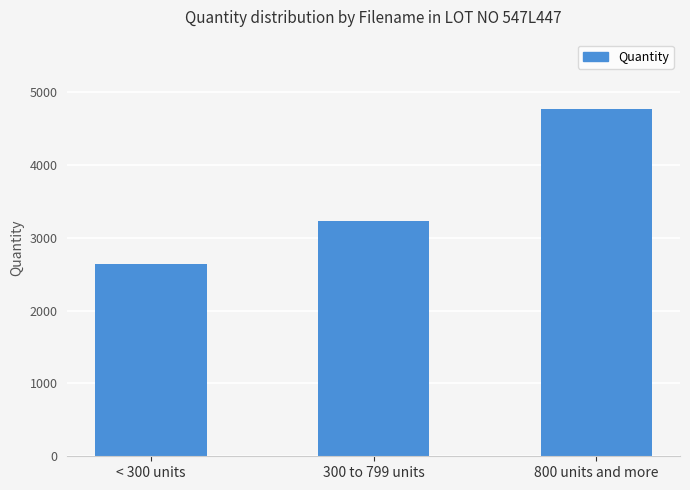

What is the change in value from < 300 units to 800 units and more?

+2122